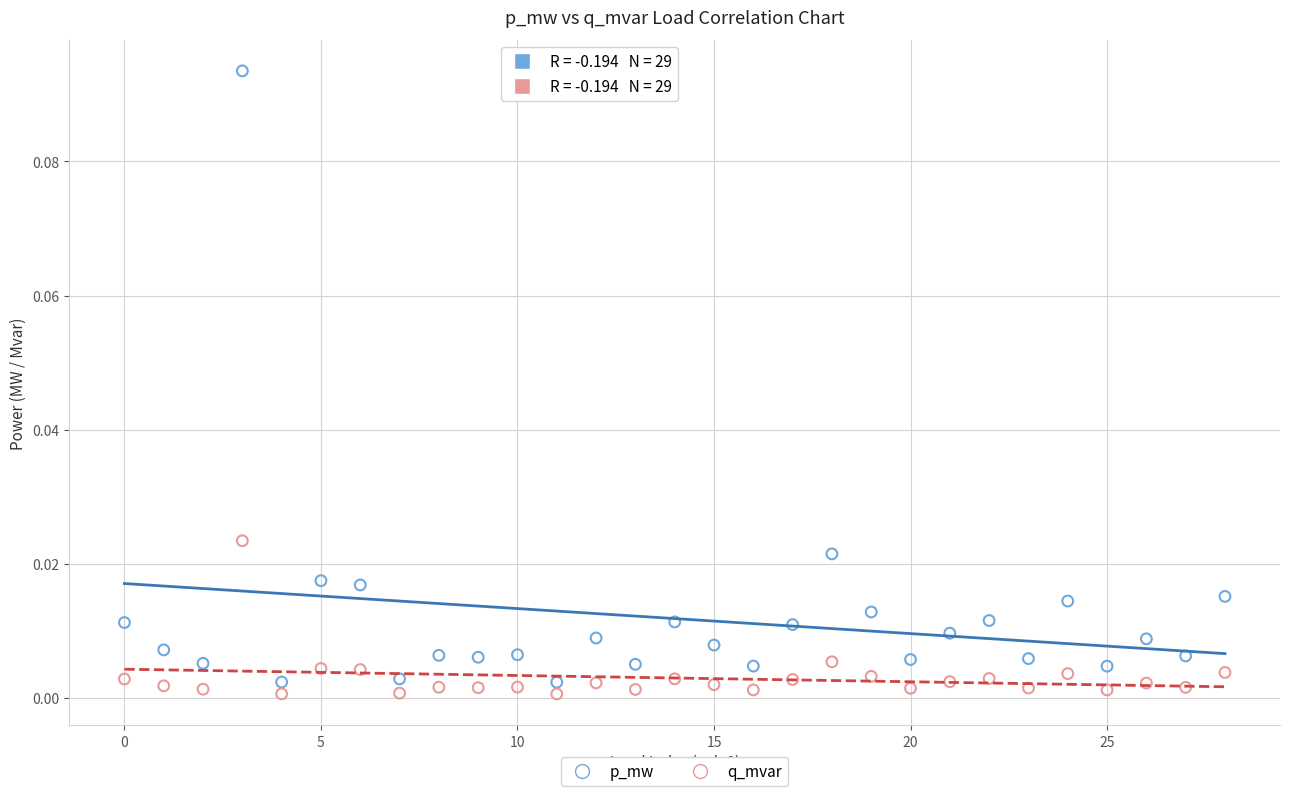

Which series contains the highest Y value?

p_mw